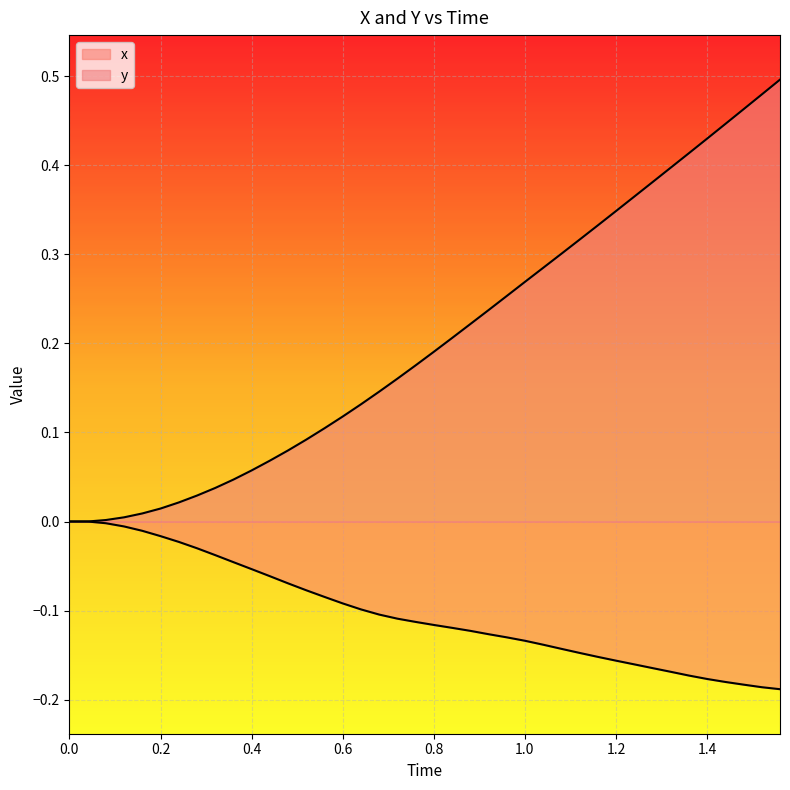

How many lines are shown in the chart?

2